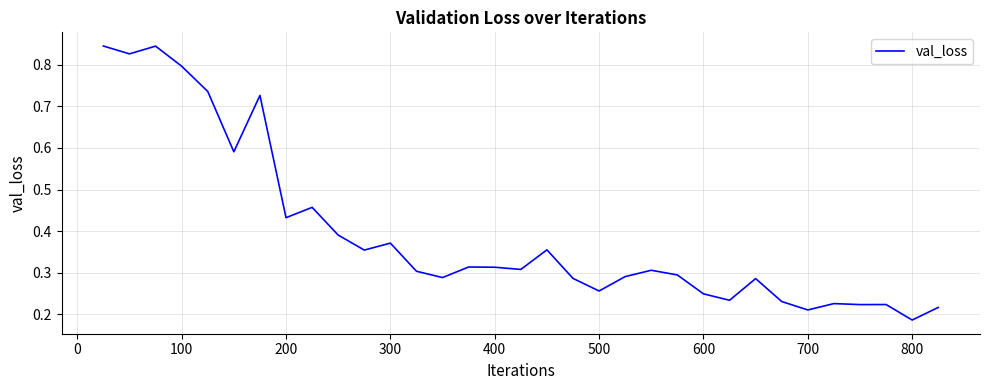

True or false: there are more than 1 points higher than both neighbors.

True